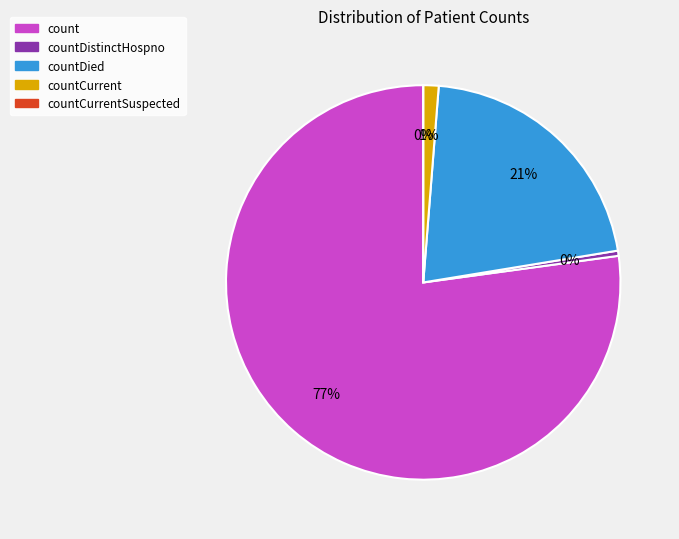

Approximately how many times larger is the value at countDied compared to countCurrent?

16.8